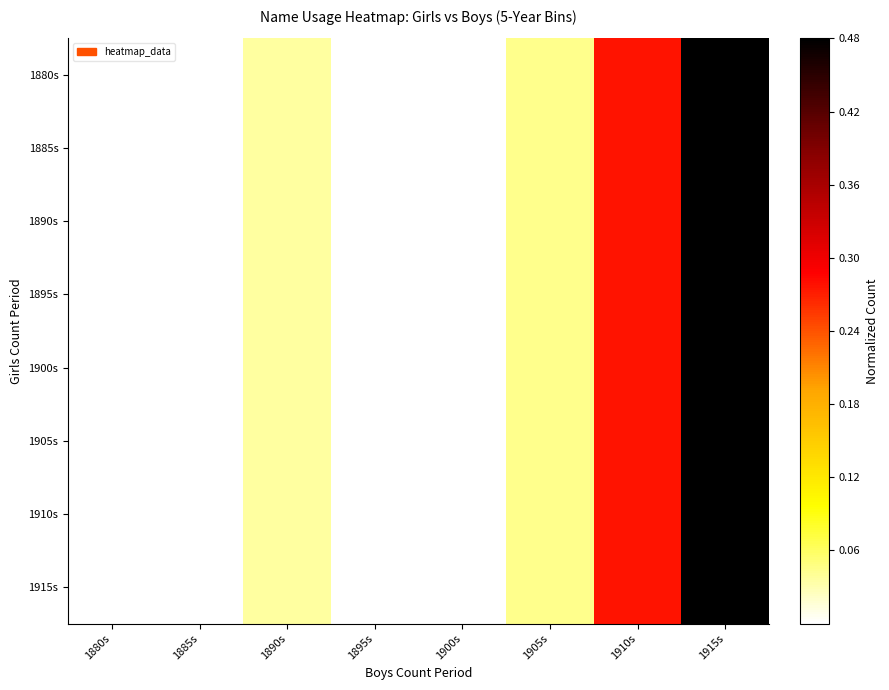

Reading left to right, what are all the values shown in this chart?

1880s: 1880s=0.0	1885s=0.0	1890s=0.0	1895s=0.0	1900s=0.0	1905s=0.0	1910s=0.3	1915s=0.5
1885s: 1880s=0.0	1885s=0.0	1890s=0.0	1895s=0.0	1900s=0.0	1905s=0.0	1910s=0.3	1915s=0.5
1890s: 1880s=0.0	1885s=0.0	1890s=0.0	1895s=0.0	1900s=0.0	1905s=0.0	1910s=0.3	1915s=0.5
1895s: 1880s=0.0	1885s=0.0	1890s=0.0	1895s=0.0	1900s=0.0	1905s=0.0	1910s=0.3	1915s=0.5
1900s: 1880s=0.0	1885s=0.0	1890s=0.0	1895s=0.0	1900s=0.0	1905s=0.0	1910s=0.3	1915s=0.5
1905s: 1880s=0.0	1885s=0.0	1890s=0.0	1895s=0.0	1900s=0.0	1905s=0.0	1910s=0.3	1915s=0.5
1910s: 1880s=0.0	1885s=0.0	1890s=0.0	1895s=0.0	1900s=0.0	1905s=0.0	1910s=0.3	1915s=0.5
1915s: 1880s=0.0	1885s=0.0	1890s=0.0	1895s=0.0	1900s=0.0	1905s=0.0	1910s=0.3	1915s=0.5